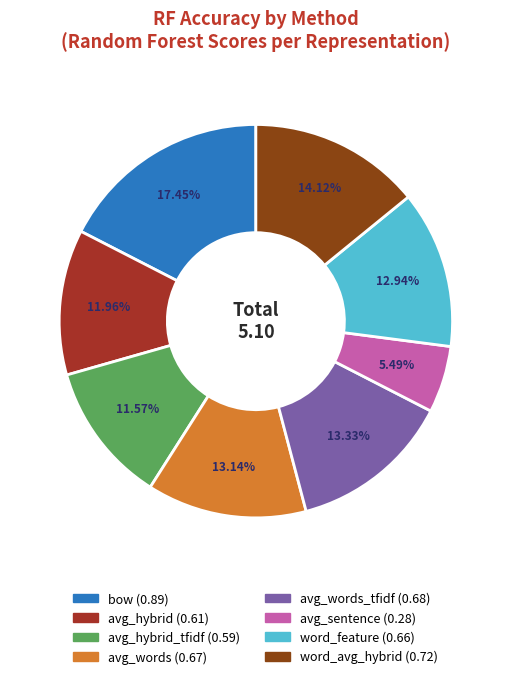

How many slices are in this pie chart?

8